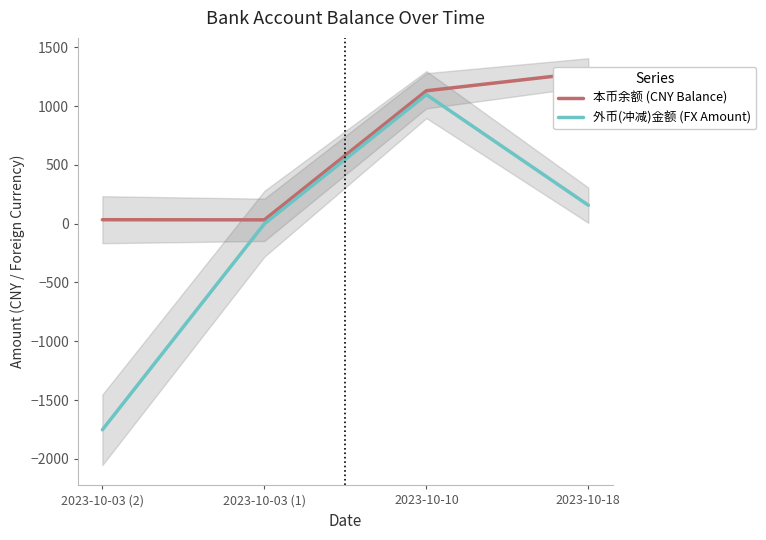

What is the difference between the maximum and minimum values in the 外币(冲减)金额 (FX Amount) series?

2851.0